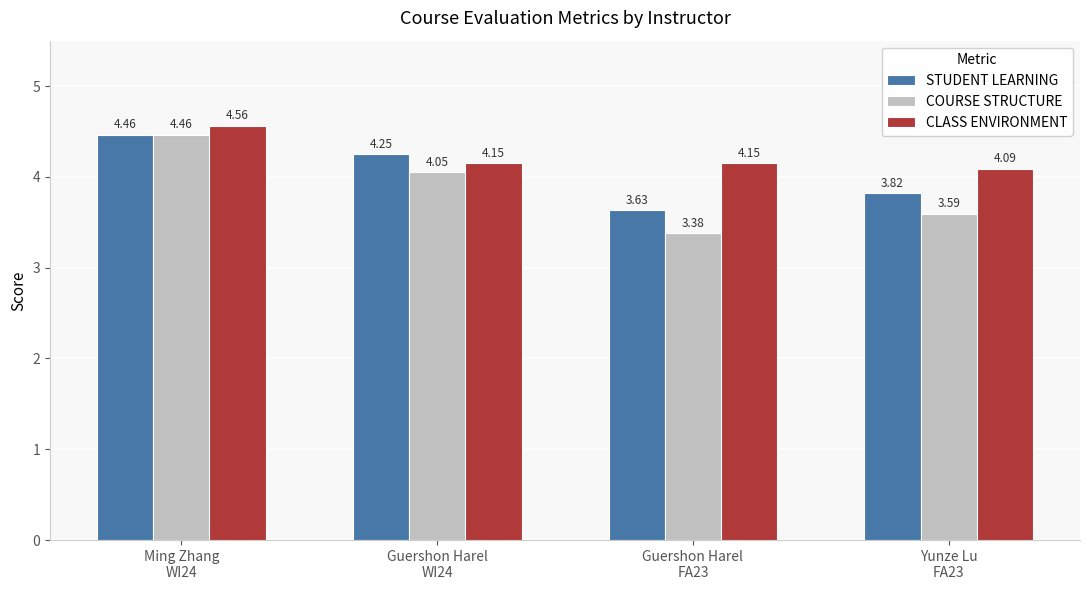

What is the average value of the COURSE STRUCTURE series?

3.9